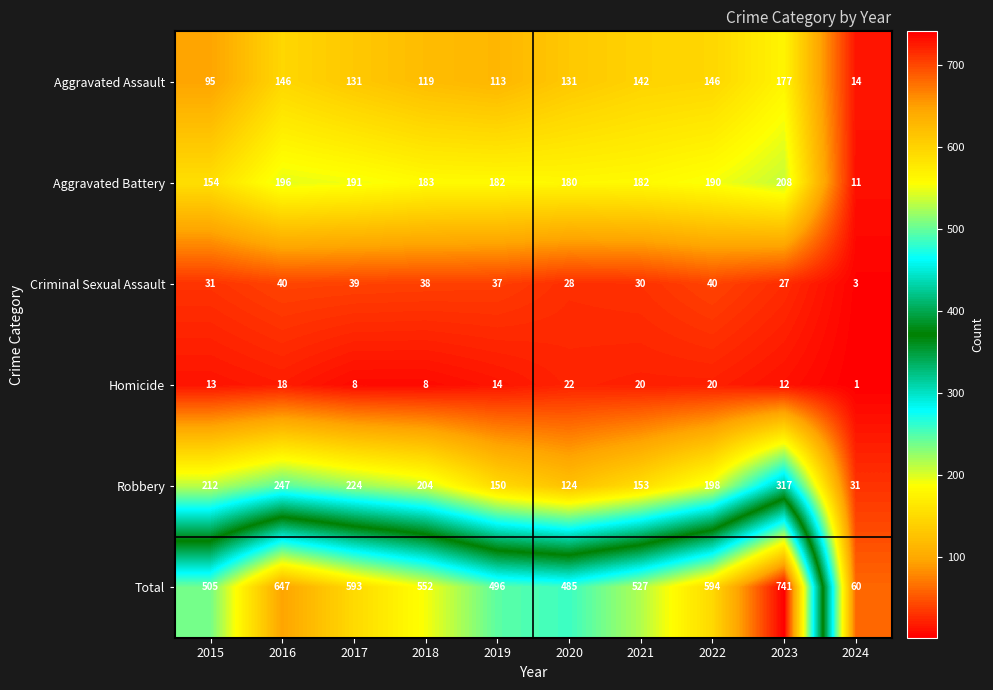

Which series has the largest total across all categories?

Total